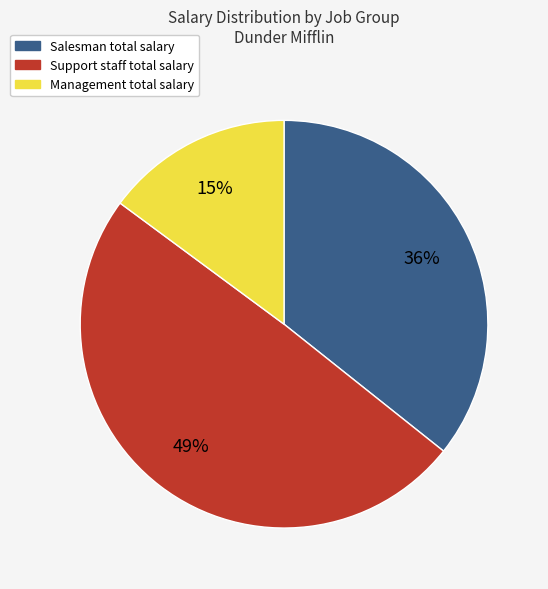

Is there any slice that represents more than half of the pie?

No